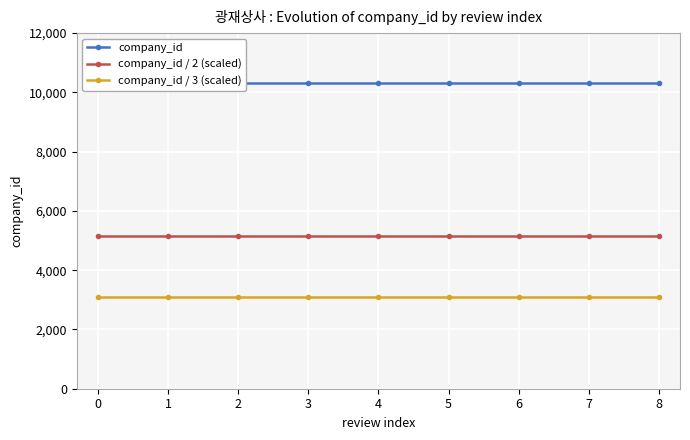

Is it true that company_id equals 5253.1 at 5?

False